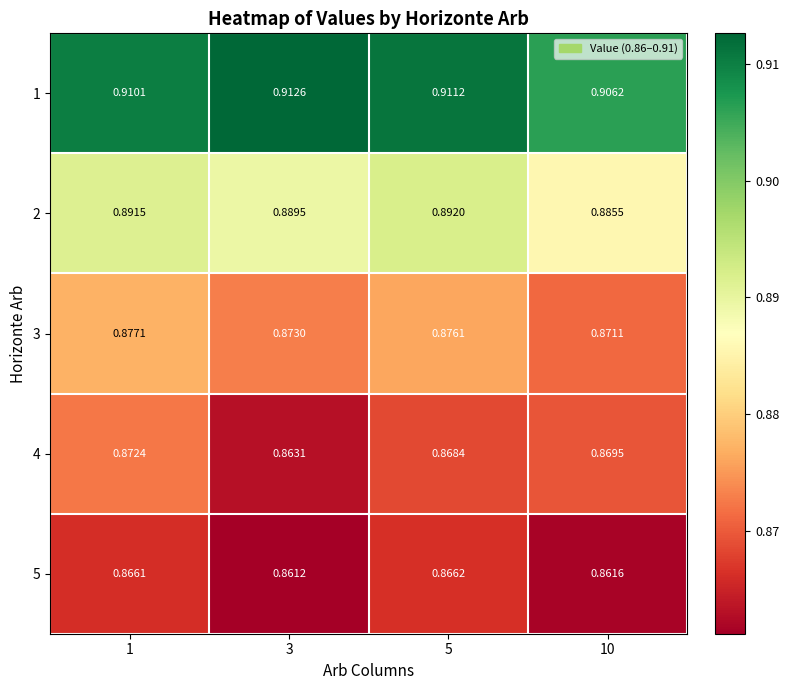

Is the value of 2 at 3 greater than the value of 1 at 5?

No